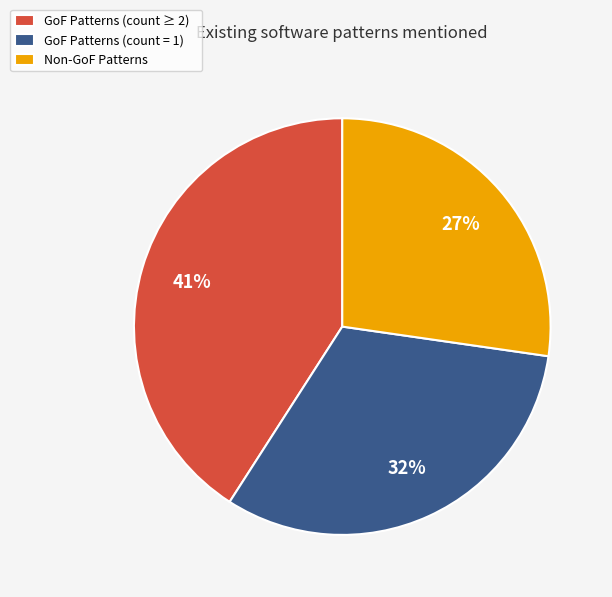

Is there a majority slice in this chart?

No